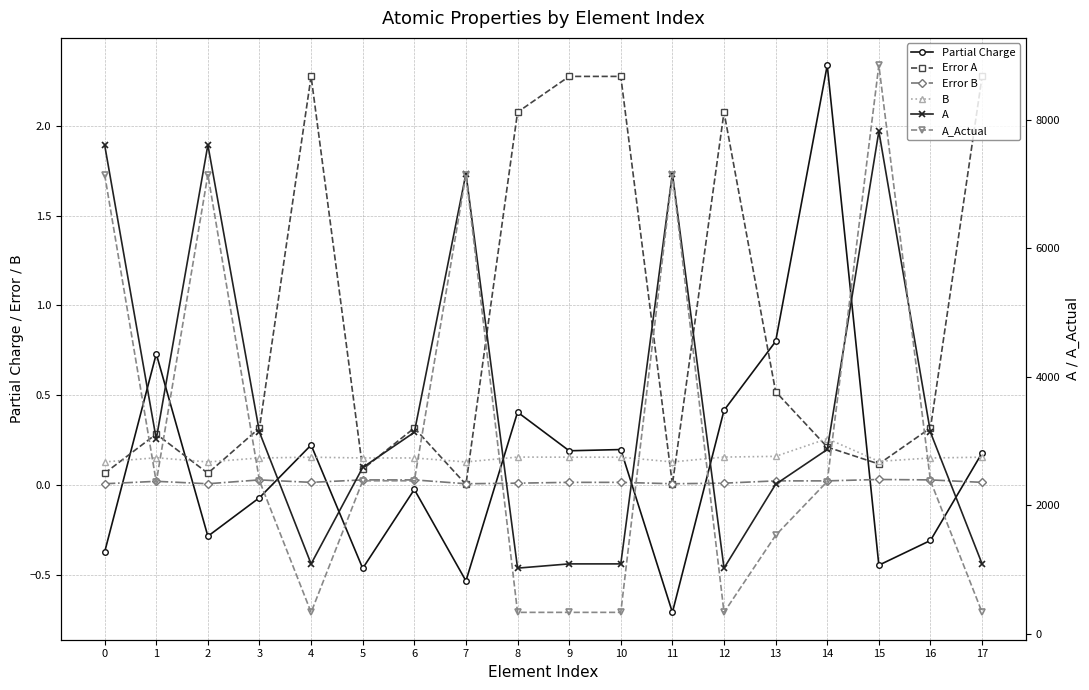

Reading right to left, what are all the values shown in this chart?

Partial Charge: 17=0.2	16=-0.3	15=-0.4	14=2.3	13=0.8	12=0.4	11=-0.7	10=0.2	9=0.2	8=0.4	7=-0.5	6=-0.0	5=-0.5	4=0.2	3=-0.1	2=-0.3	1=0.7	0=-0.4
Error A: 17=2.3	16=0.3	15=0.1	14=0.2	13=0.5	12=2.1	11=0.0	10=2.3	9=2.3	8=2.1	7=0.0	6=0.3	5=0.1	4=2.3	3=0.3	2=0.1	1=0.3	0=0.1
Error B: 17=0.0	16=0.0	15=0.0	14=0.0	13=0.0	12=0.0	11=0.0	10=0.0	9=0.0	8=0.0	7=0.0	6=0.0	5=0.0	4=0.0	3=0.0	2=0.0	1=0.0	0=0.0
B: 17=0.2	16=0.1	15=0.1	14=0.3	13=0.2	12=0.2	11=0.1	10=0.2	9=0.2	8=0.2	7=0.1	6=0.1	5=0.1	4=0.2	3=0.1	2=0.1	1=0.2	0=0.1
A: 17=1086.4	16=3135.2	15=7822.0	14=2867.8	13=2326.2	12=1020.3	11=7164.4	10=1086.4	9=1086.4	8=1020.3	7=7164.4	6=3135.2	5=2587.5	4=1086.4	3=3135.2	2=7609.7	1=3029.0	0=7609.7
A_Actual: 17=331.5	16=2380.3	15=8850.7	14=2369.1	13=1530.8	12=331.5	11=7148.1	10=331.5	9=331.5	8=331.5	7=7148.1	6=2380.3	5=2380.3	4=331.5	3=2380.3	2=7148.1	1=2360.3	0=7148.1